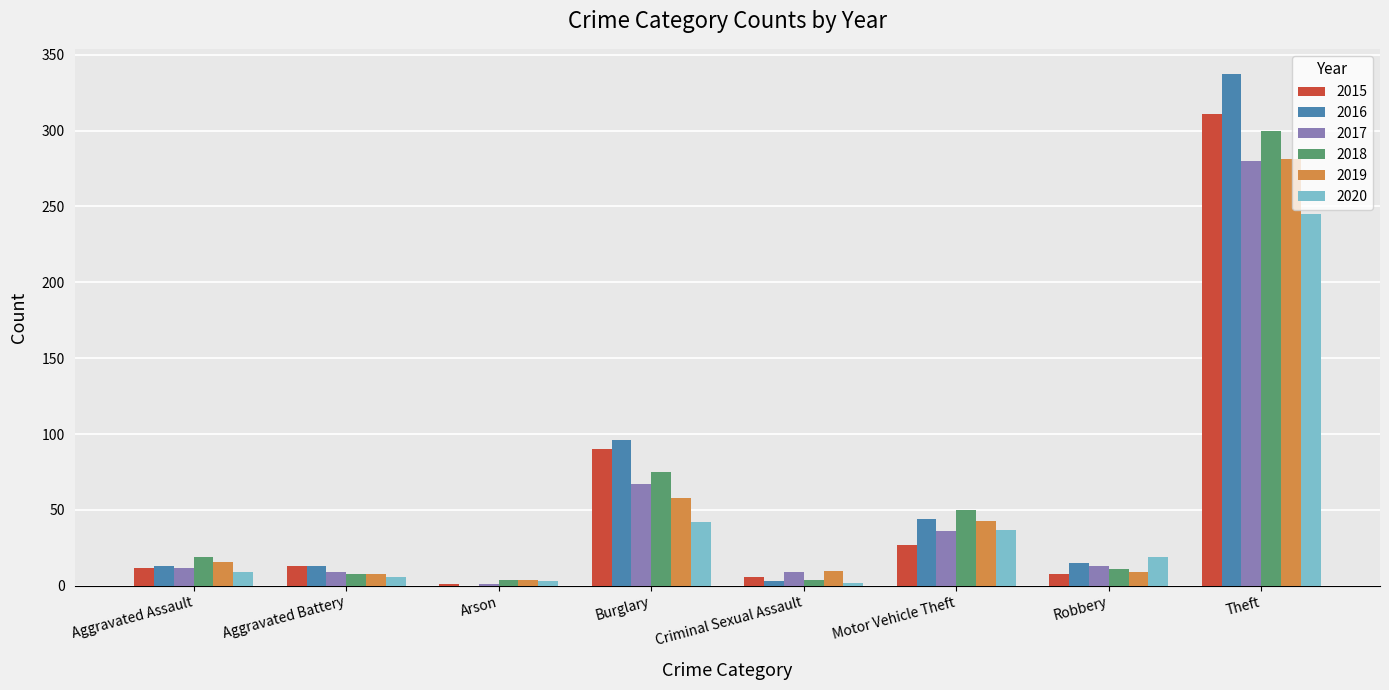

What is the highest value of the 2017 series?

280